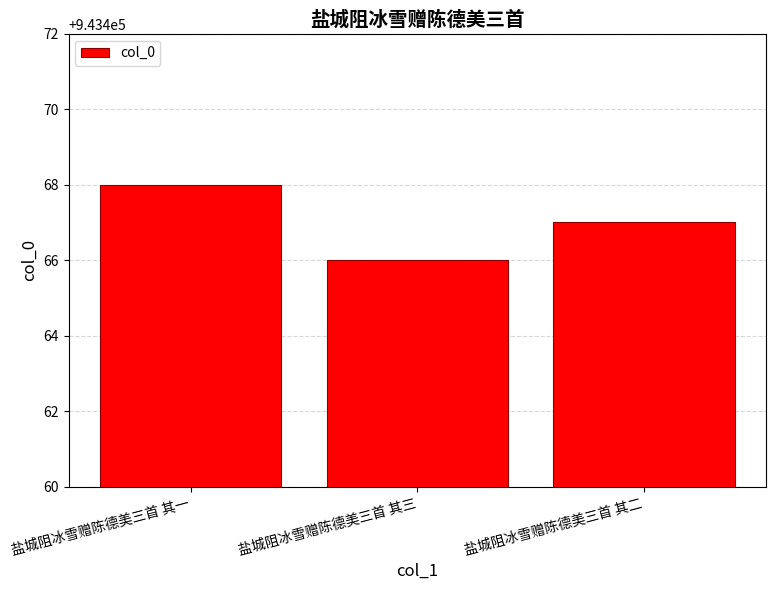

True or false: the data shows 943467 at 盐城阻冰雪赠陈德美三首 其二.

True